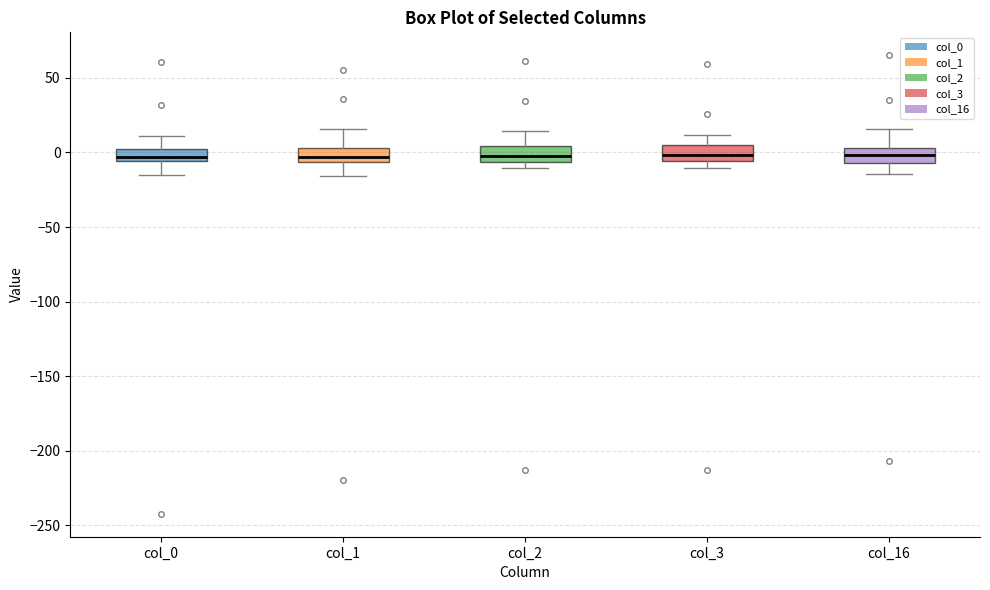

Reading left to right, read every box against the y-axis: the position of its median line, the range the box covers, and the ends of its whiskers. The values are not printed on the chart, so give them approximately, as read against the axis.

col_0: median -5 (inside the box), box -5 to 0, whiskers -15 to 10
col_1: median -5 (just above the box's lower edge), box -5 to 5, whiskers -15 to 15
col_2: median 0, box -5 to 5, whiskers -10 to 15
col_3: median 0, box -5 to 5, whiskers -10 to 10
col_16: median 0, box -5 to 5, whiskers -15 to 15